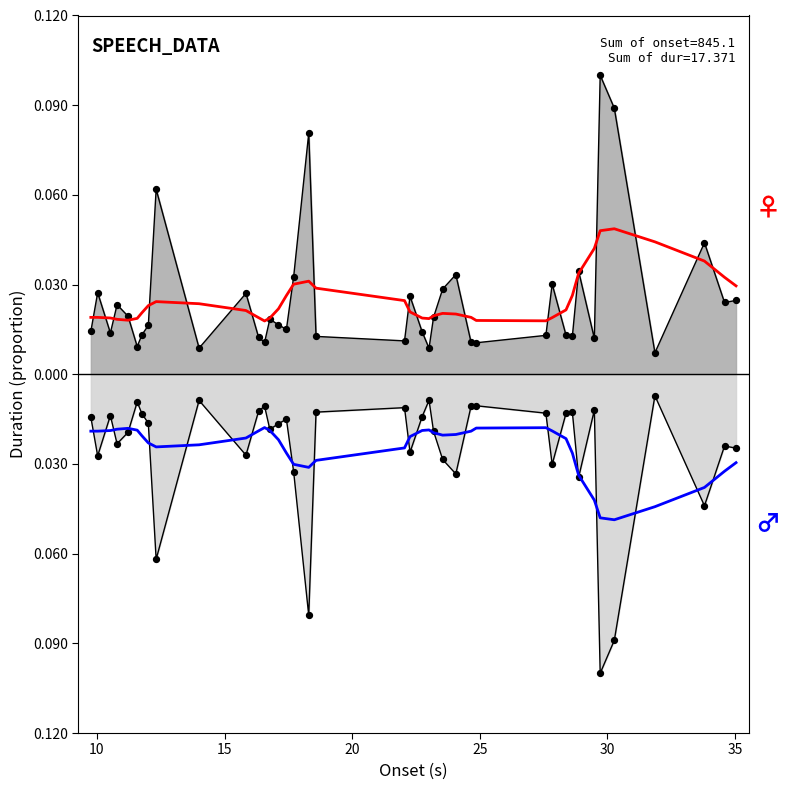

Which series has the largest Y range (max minus min)?

smooth (female)